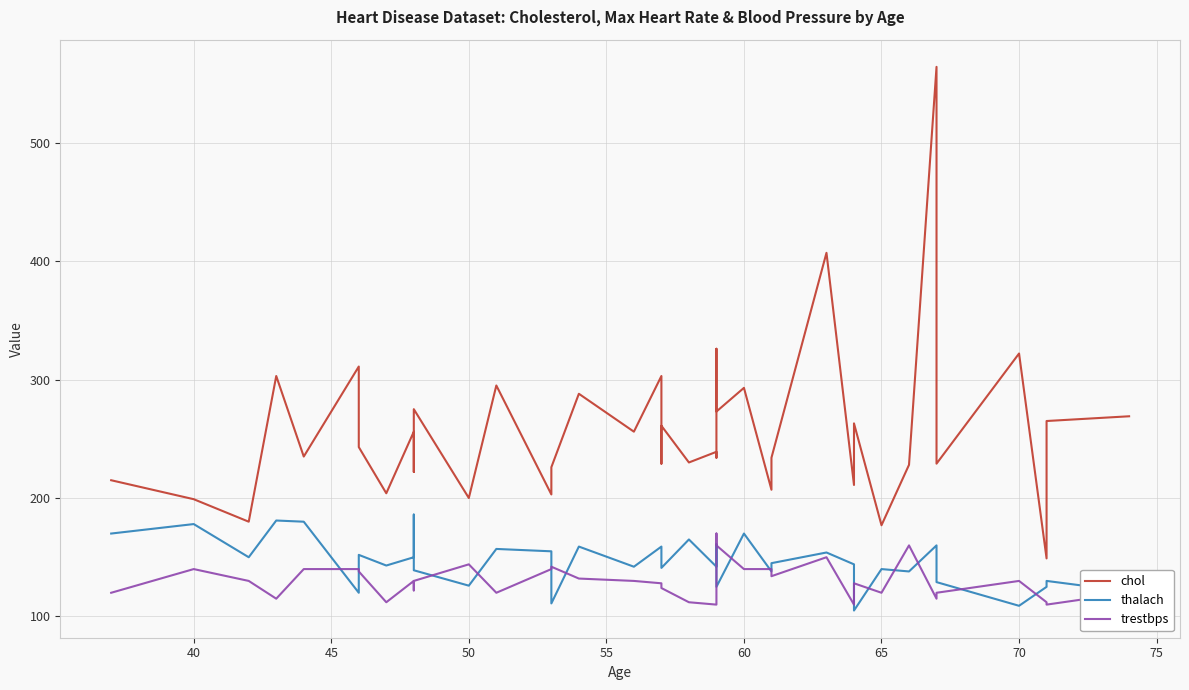

True or false: thalach has a value of 56 at 11.

False